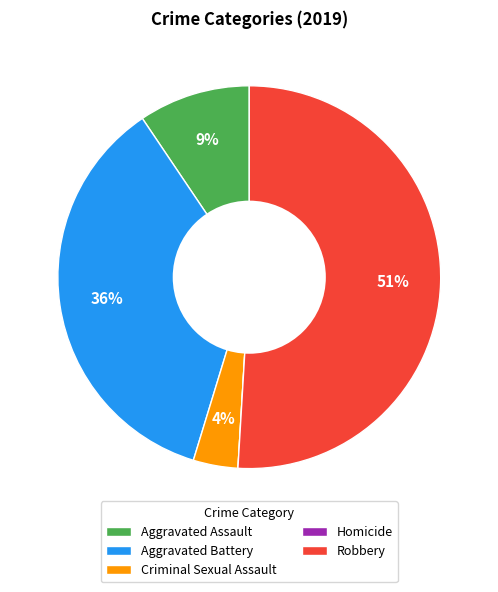

To the nearest percent, what is the average slice percentage?

20%